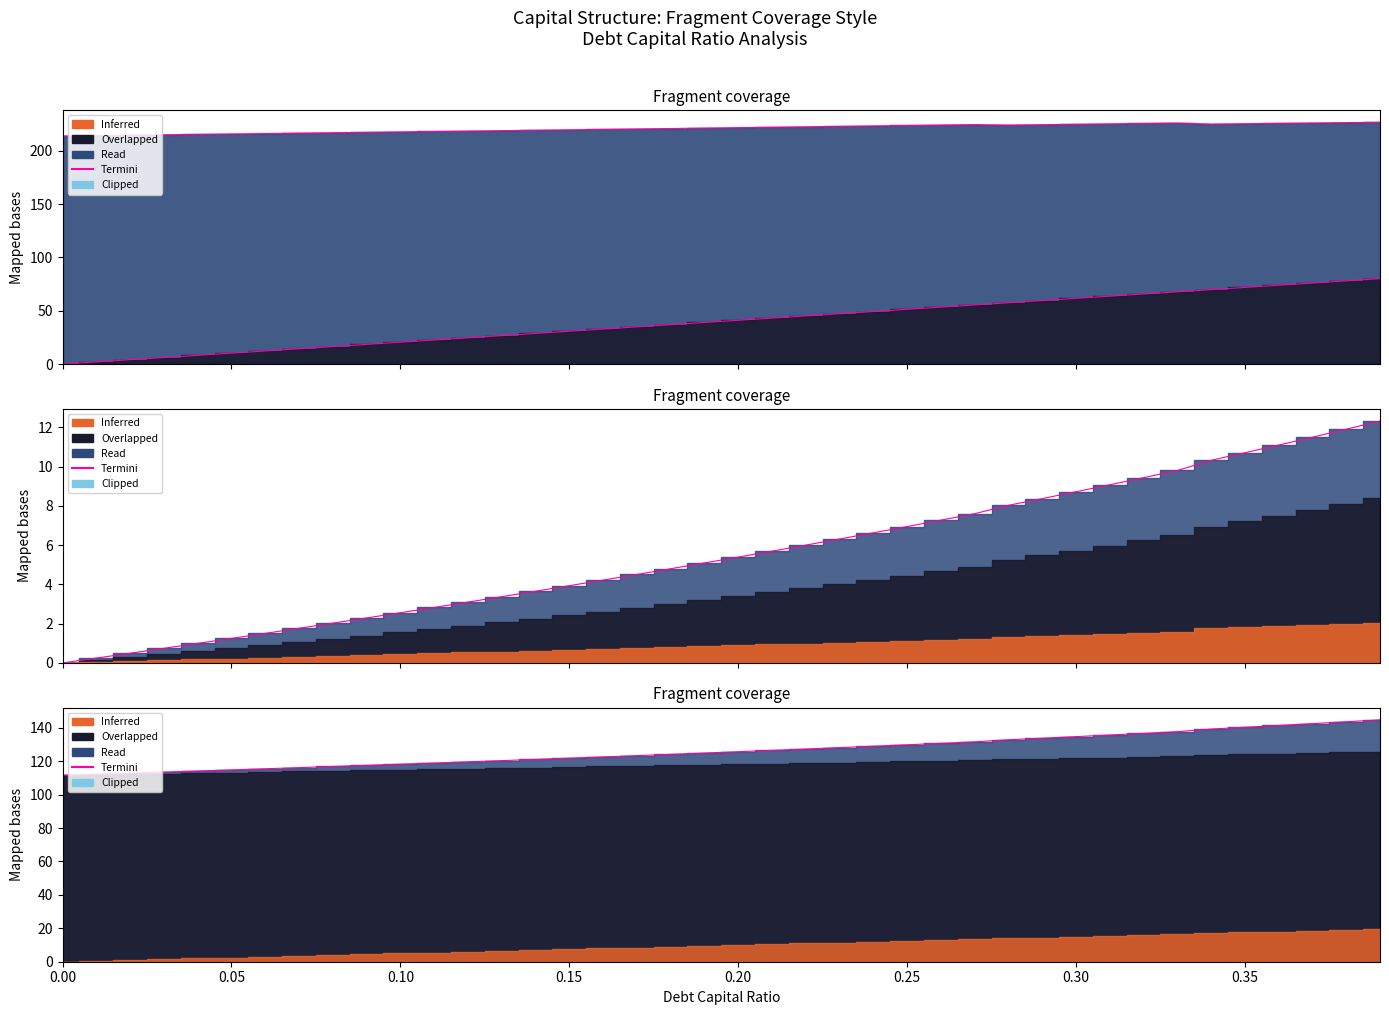

What position from the left is 0.08?

9